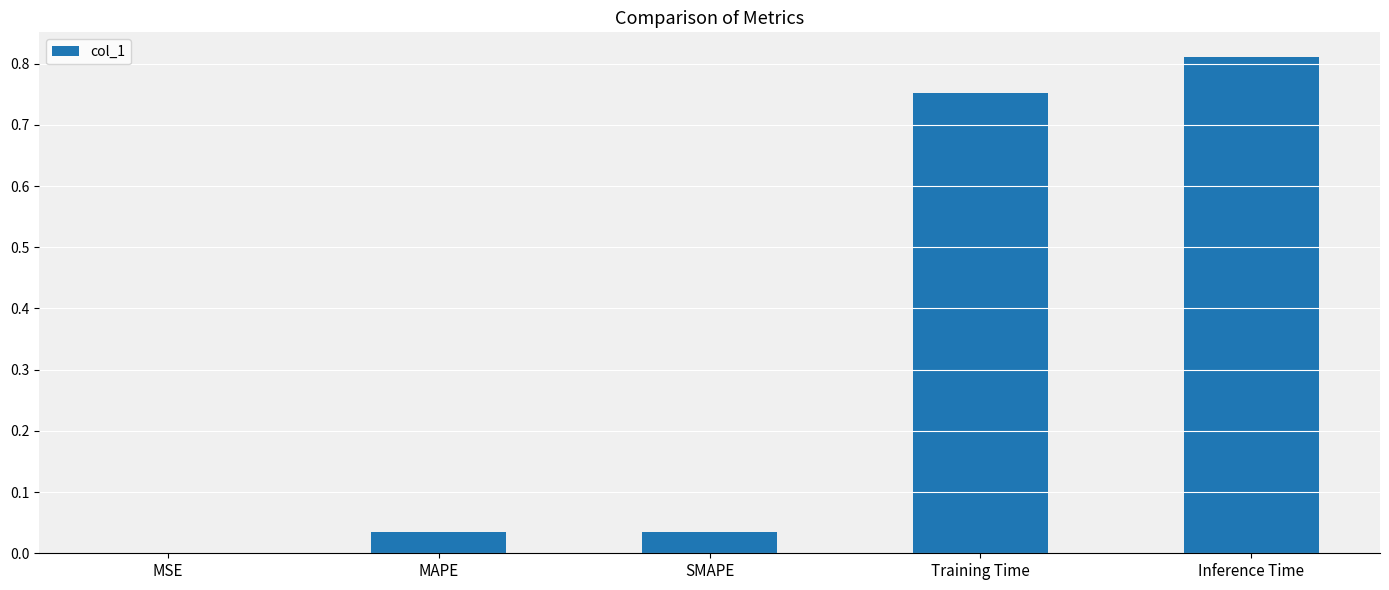

Between MSE and Inference Time, which is larger?

Inference Time